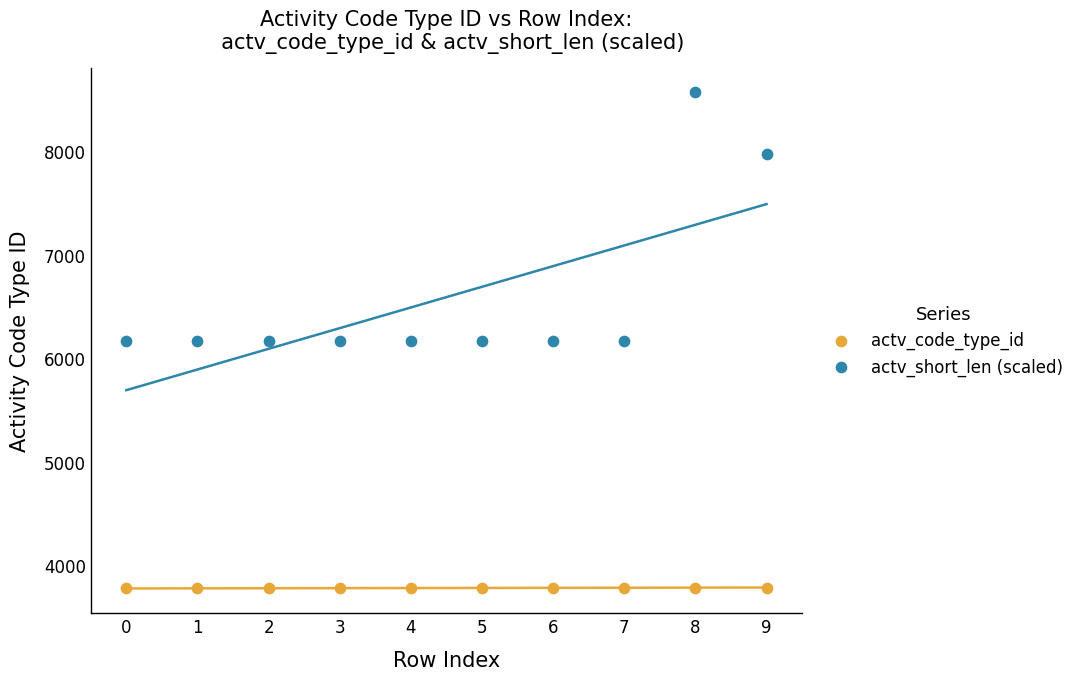

What are all the series names shown in the legend?

actv_code_type_id, actv_short_len (scaled)